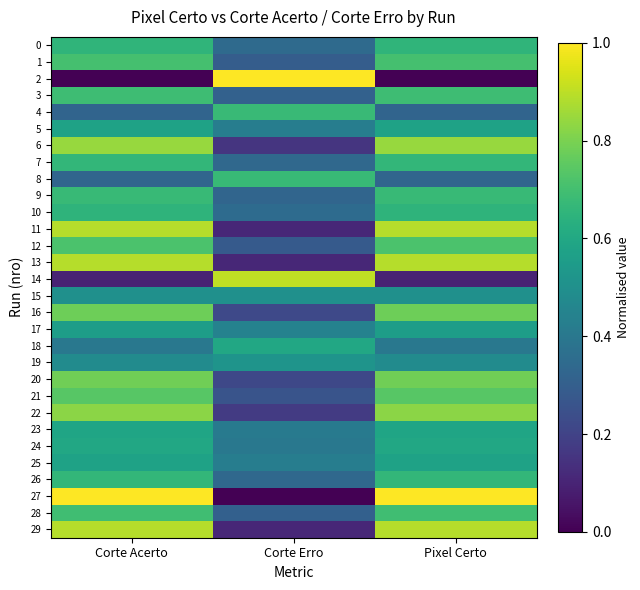

Rank the series at Corte Erro from highest to lowest value.

2, 14, 4, 8, 18, 19, 15, 17, 5, 25, 23, 24, 10, 0, 7, 26, 9, 3, 28, 1, 12, 21, 16, 20, 22, 6, 11, 13, 29, 27